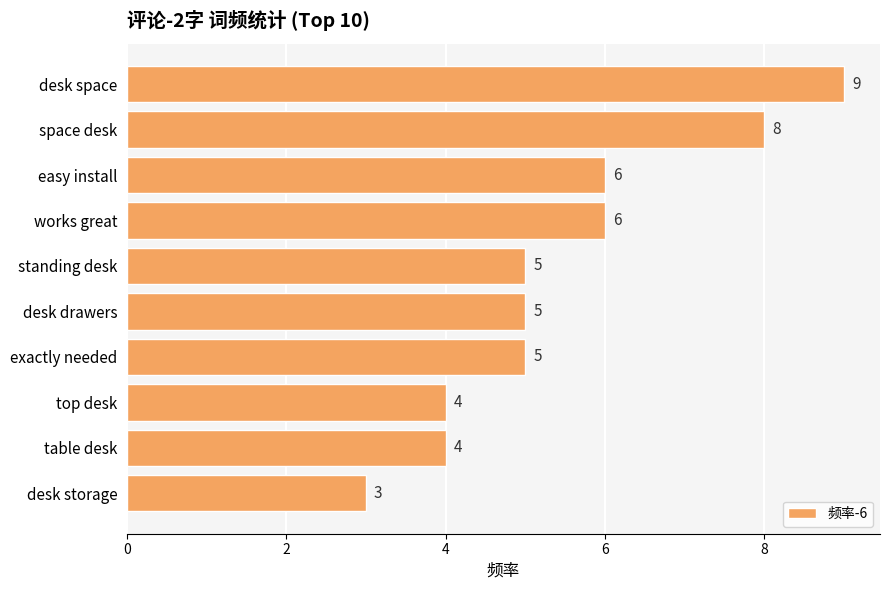

What is the change in value from space desk to desk storage?

-5